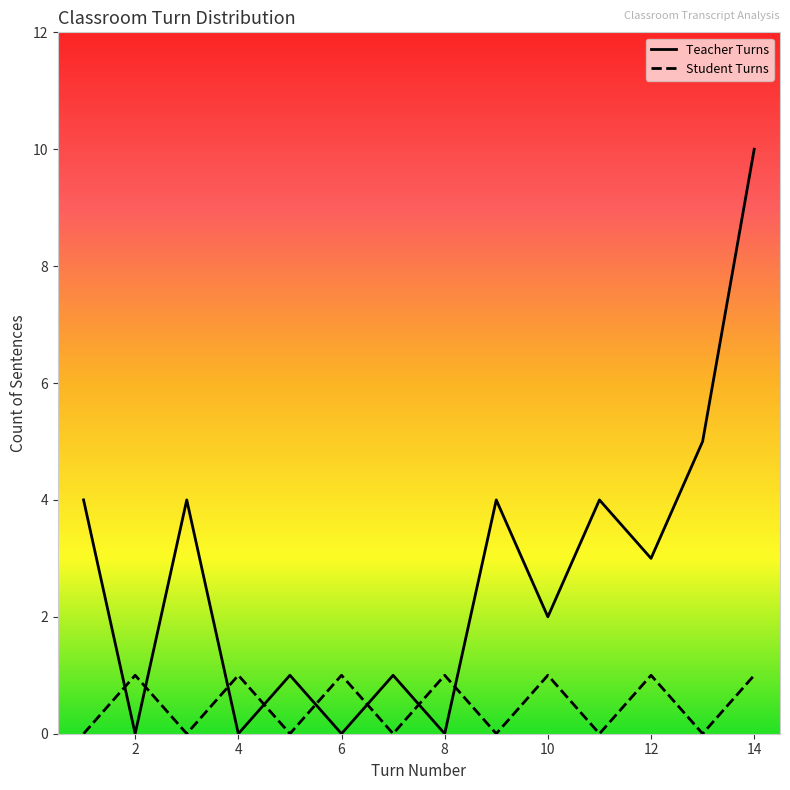

How many interior local peaks does the Student Turns series have?

6